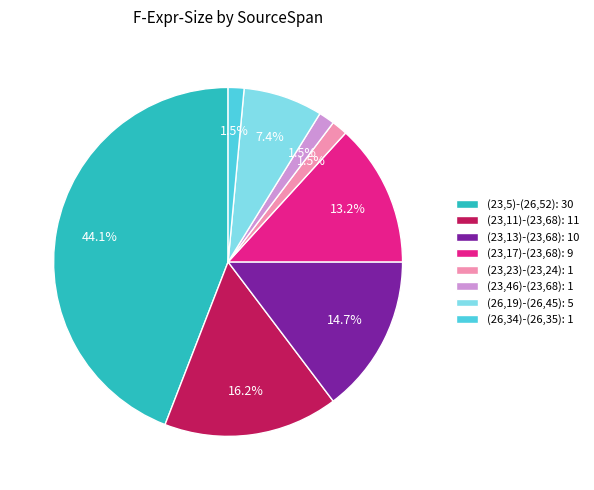

The (23,11)-(23,68) slice represents 16% of the pie. True or false?

True